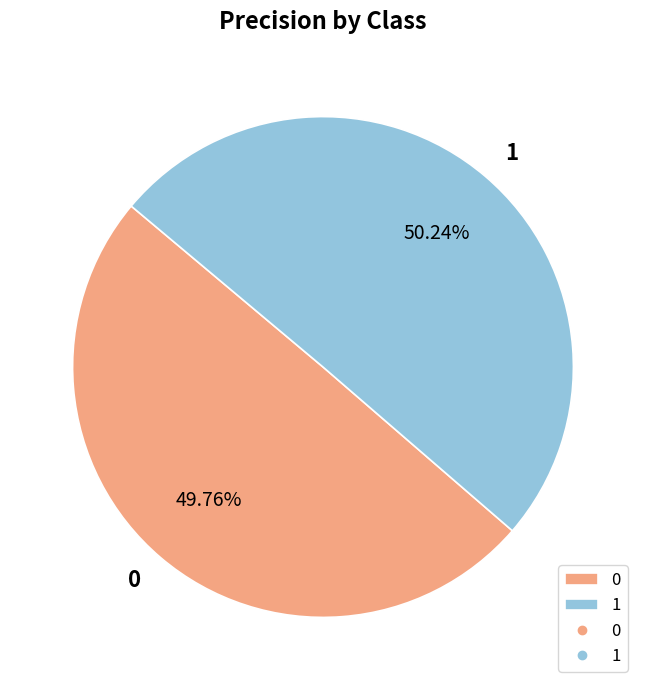

To the nearest percent, what is the combined percentage of 0 and 1?

100%